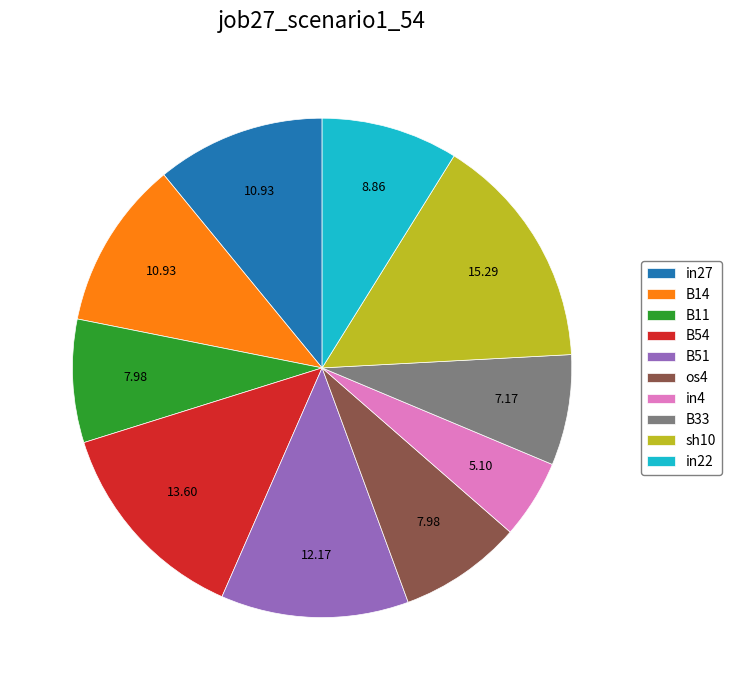

Combined, do B33 and in4 account for over 50%?

No